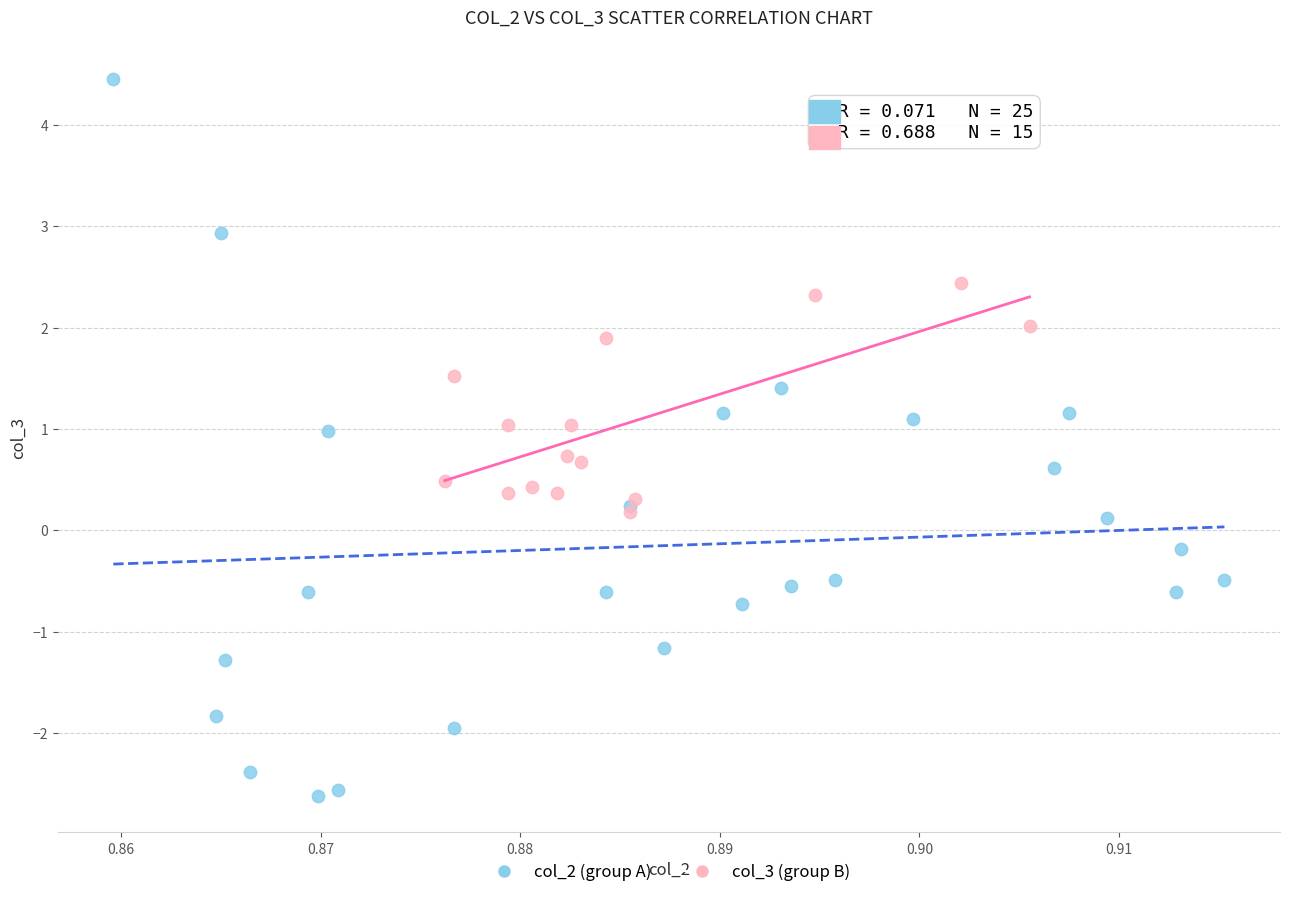

Which series reaches the minimum Y coordinate?

col_2 (group A)